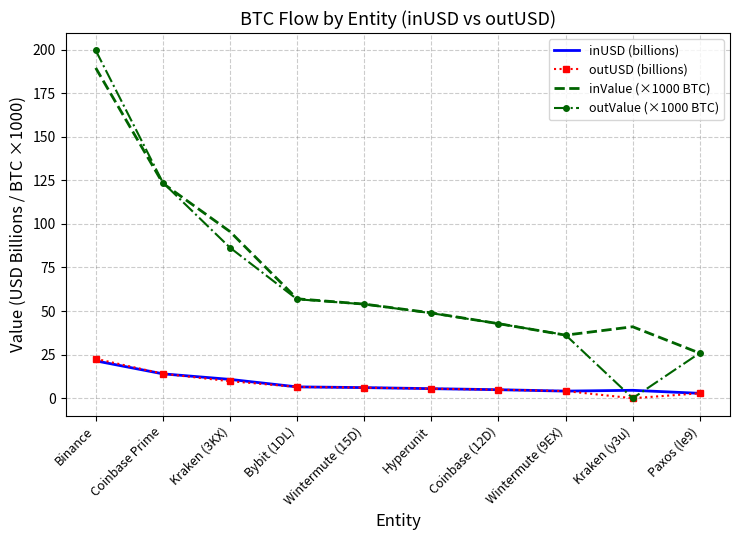

At which label is outValue (×1000 BTC) closest to 99?

Kraken (3KX)